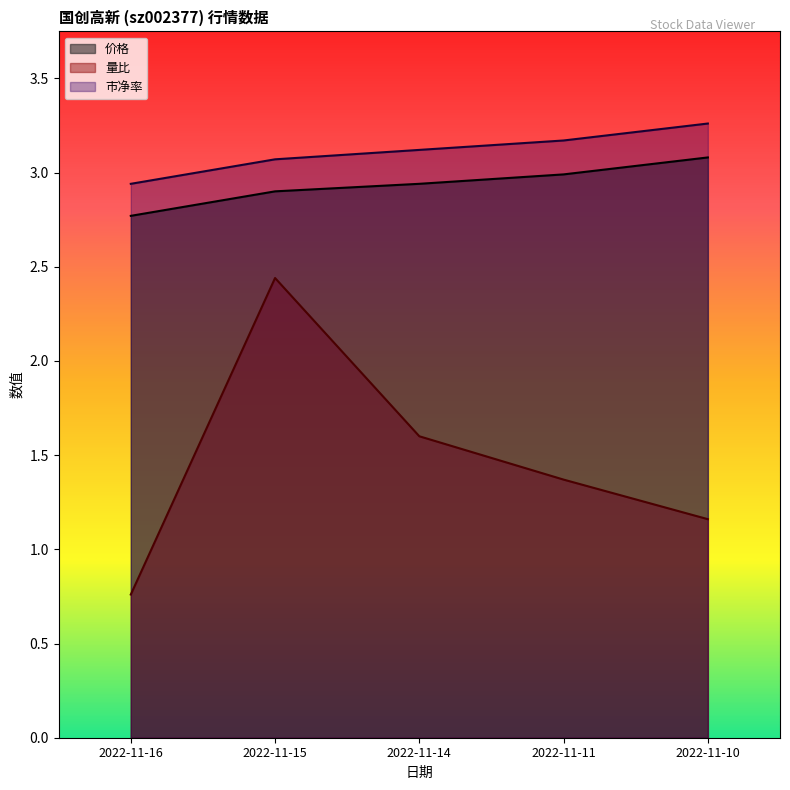

Does the chart display data point markers on the line(s)?

No